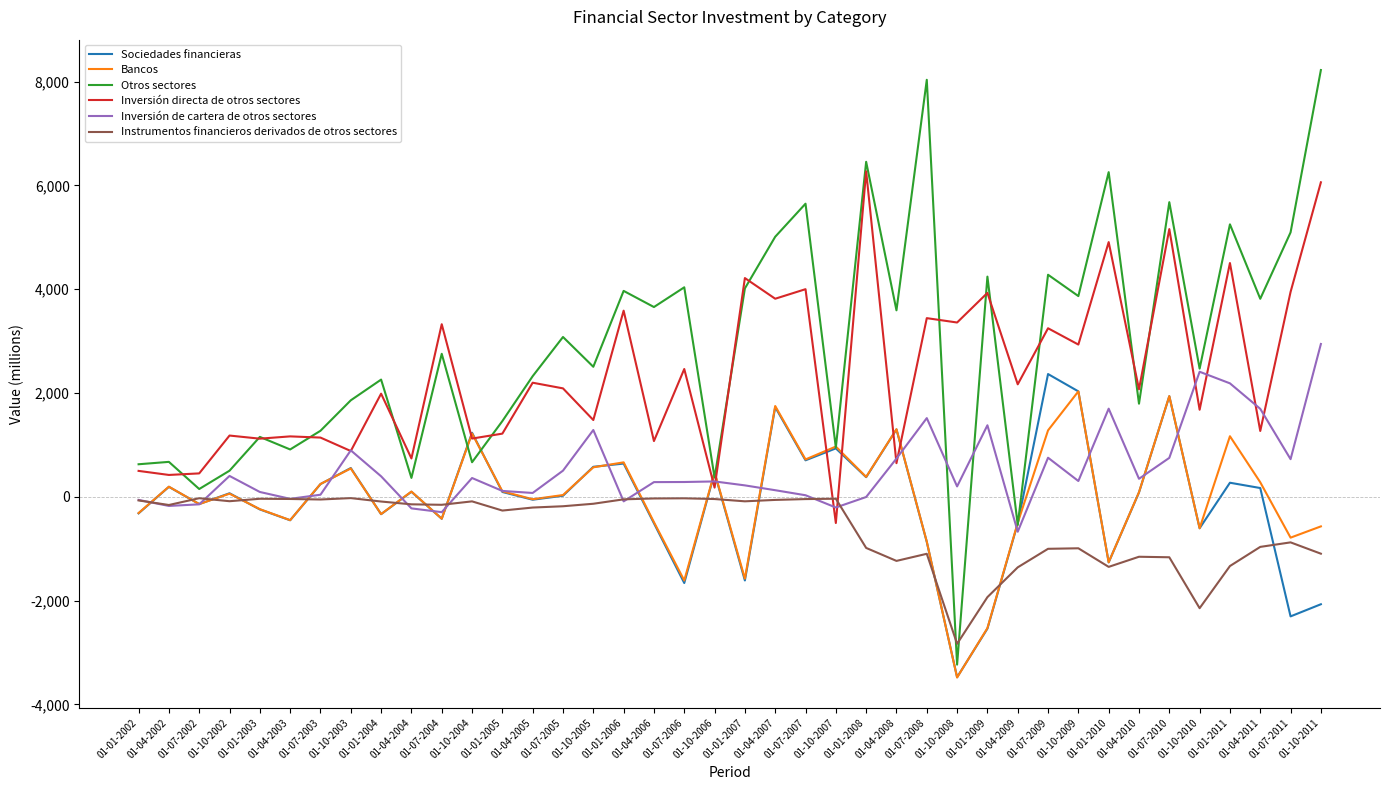

The value of Sociedades financieras at 01-01-2009 is -2540. True or false?

True